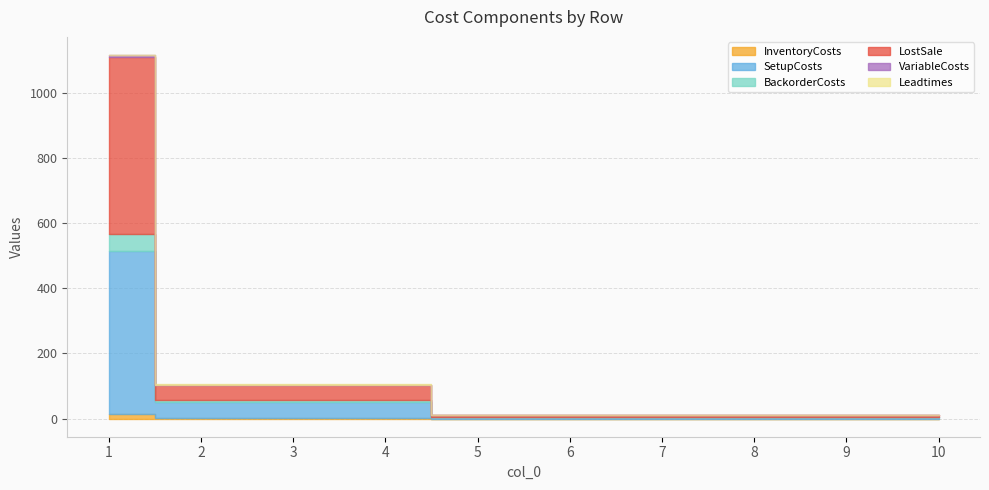

At how many categories does at least one series exceed 996?

1